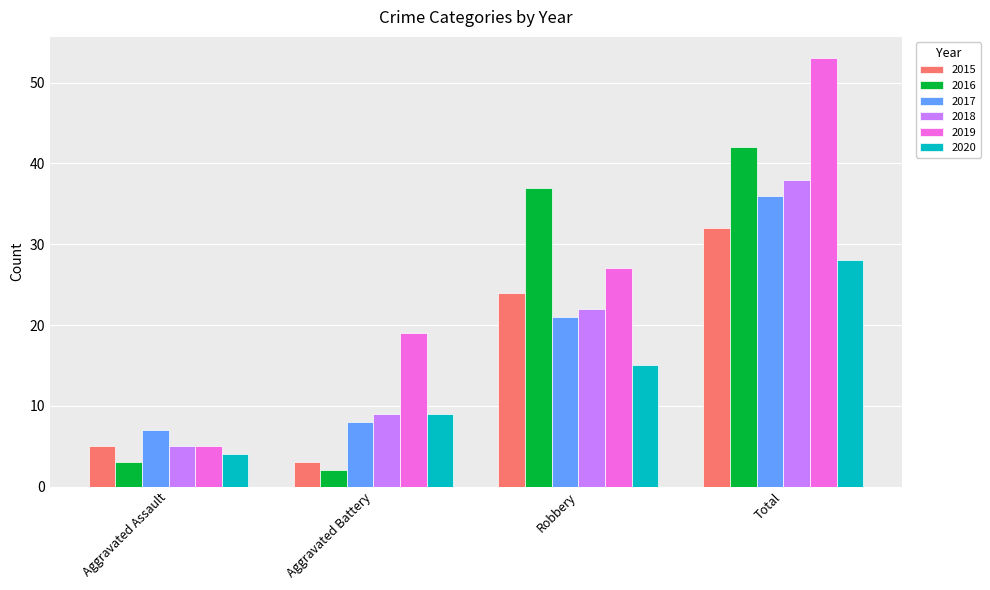

Reading left to right, extract all data points from this chart.

2015: 5	3	24	32
2016: 3	2	37	42
2017: 7	8	21	36
2018: 5	9	22	38
2019: 5	19	27	53
2020: 4	9	15	28